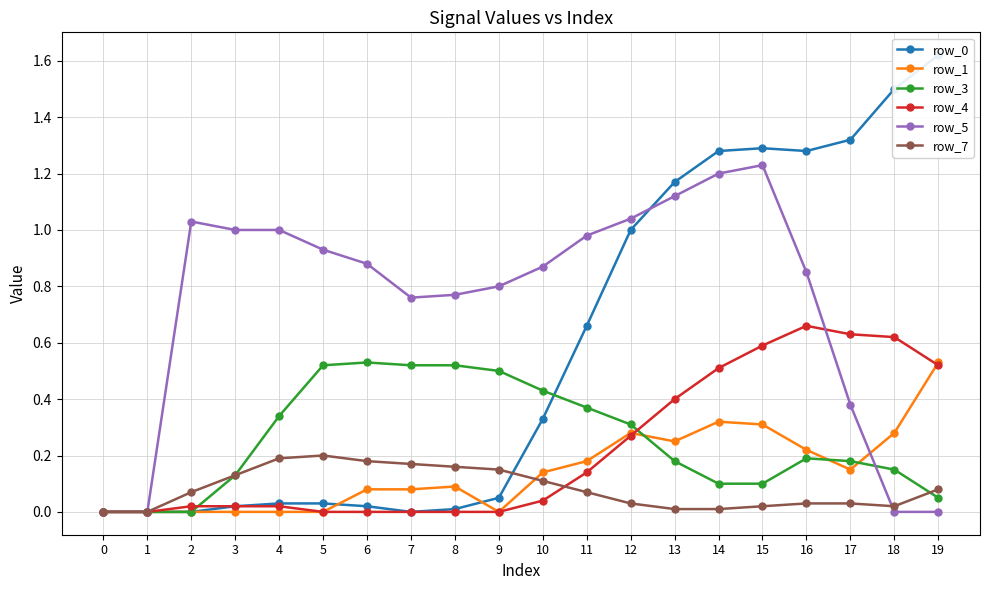

Which has a higher value, 0 or 4?

4